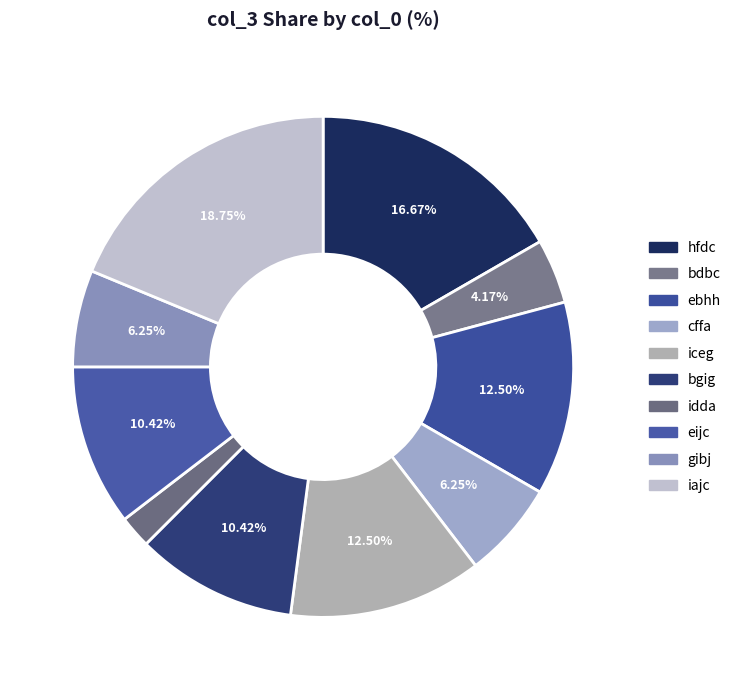

Which has a higher value, bdbc or iceg?

iceg